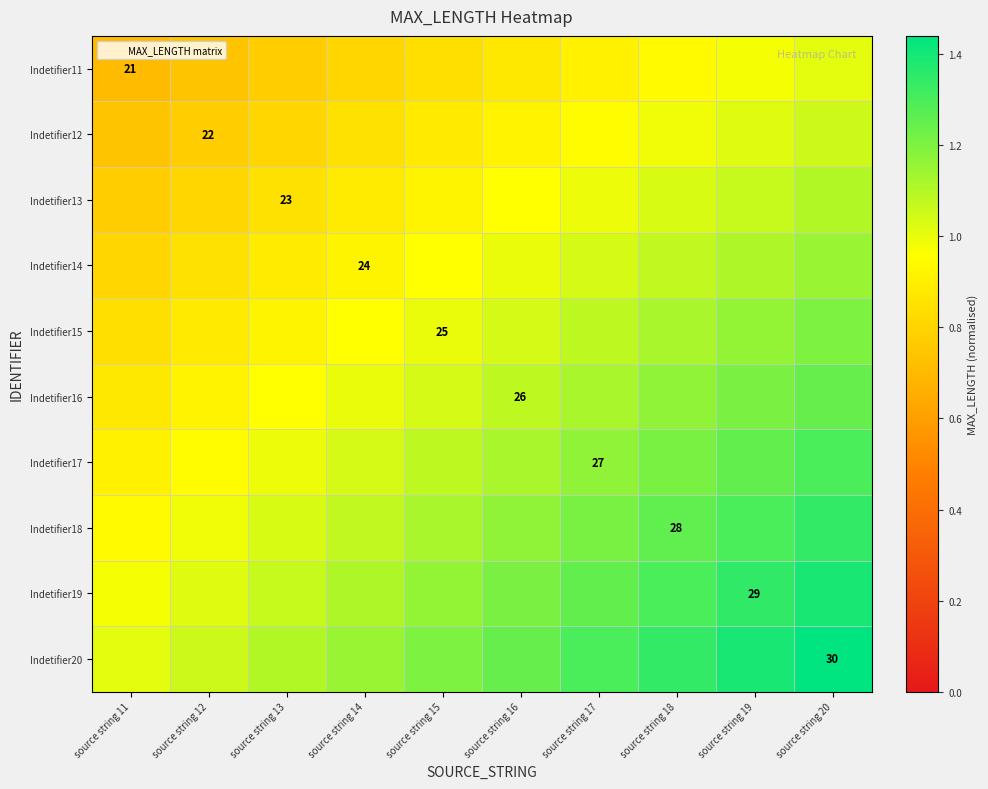

What is the difference between the highest and lowest values at source string 19?

0.4